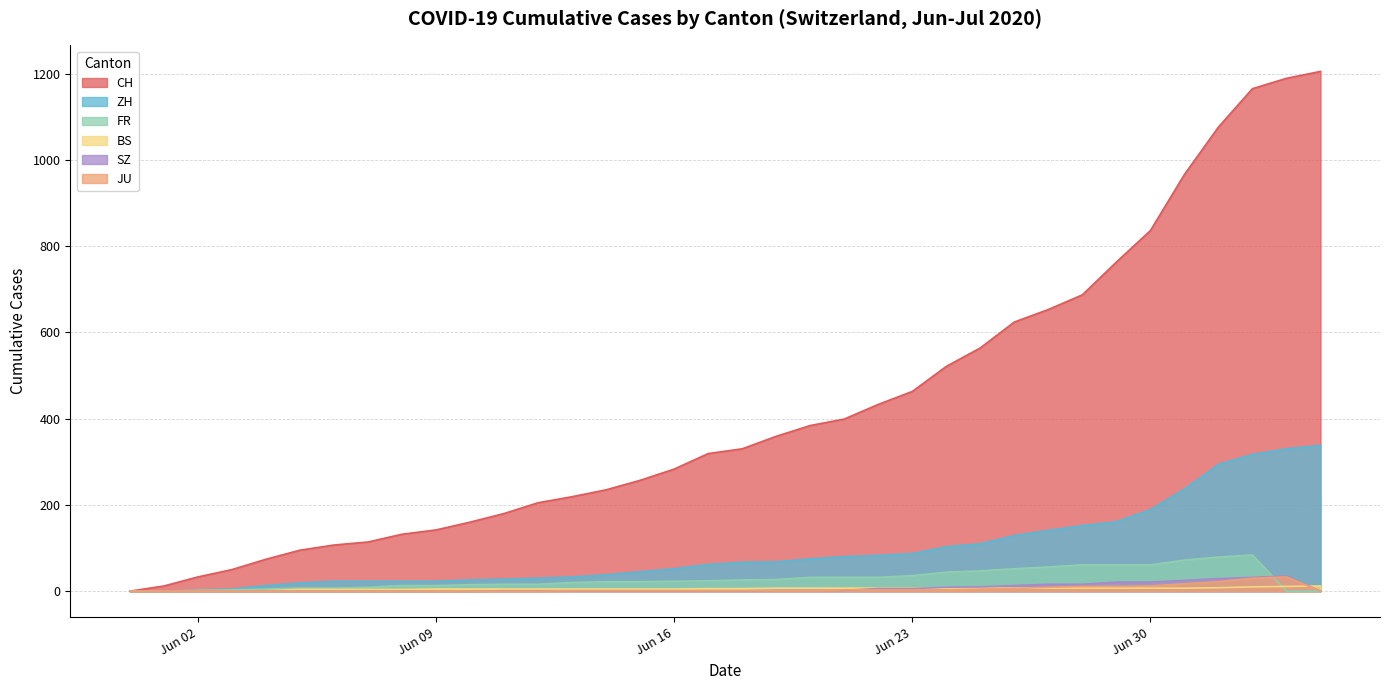

True or false: ZH and CH cross at least once.

False